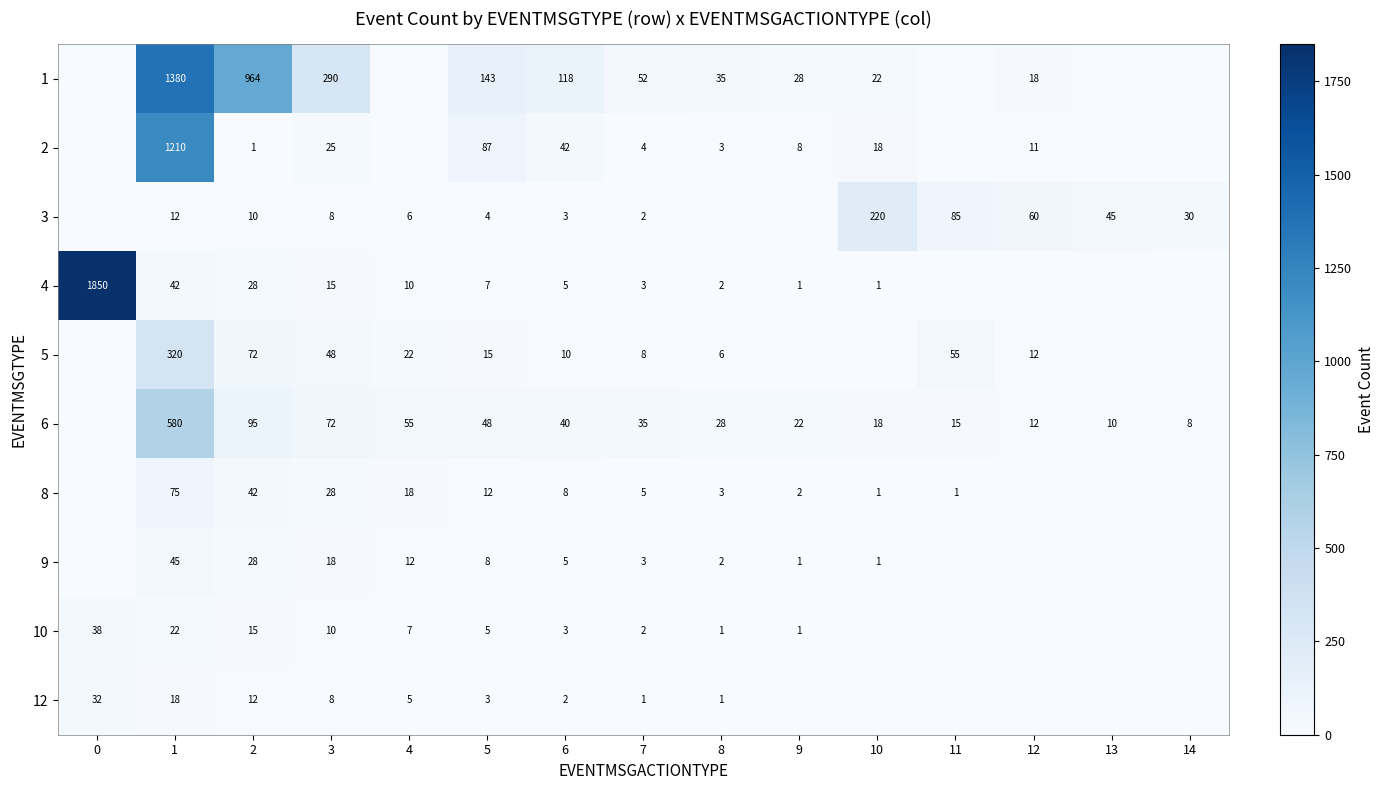

What is the sum of the 8 values at 5 and 6?

20